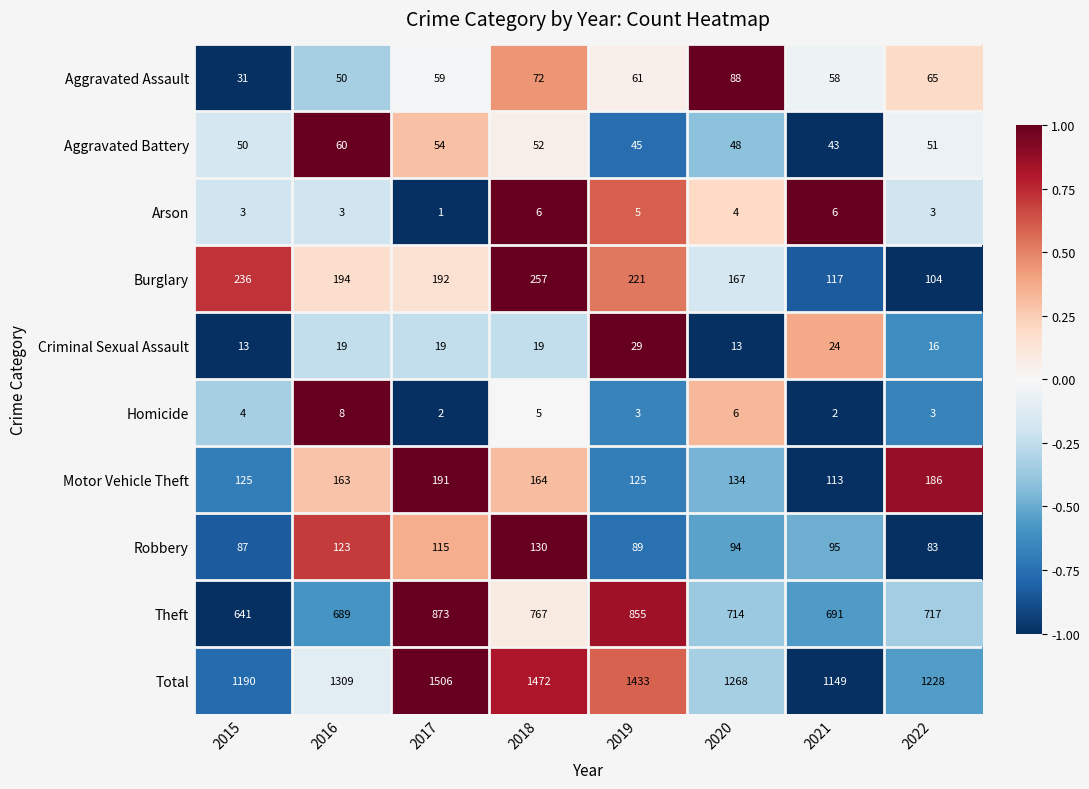

Which series changed the most between 2016 and 2017?

Total